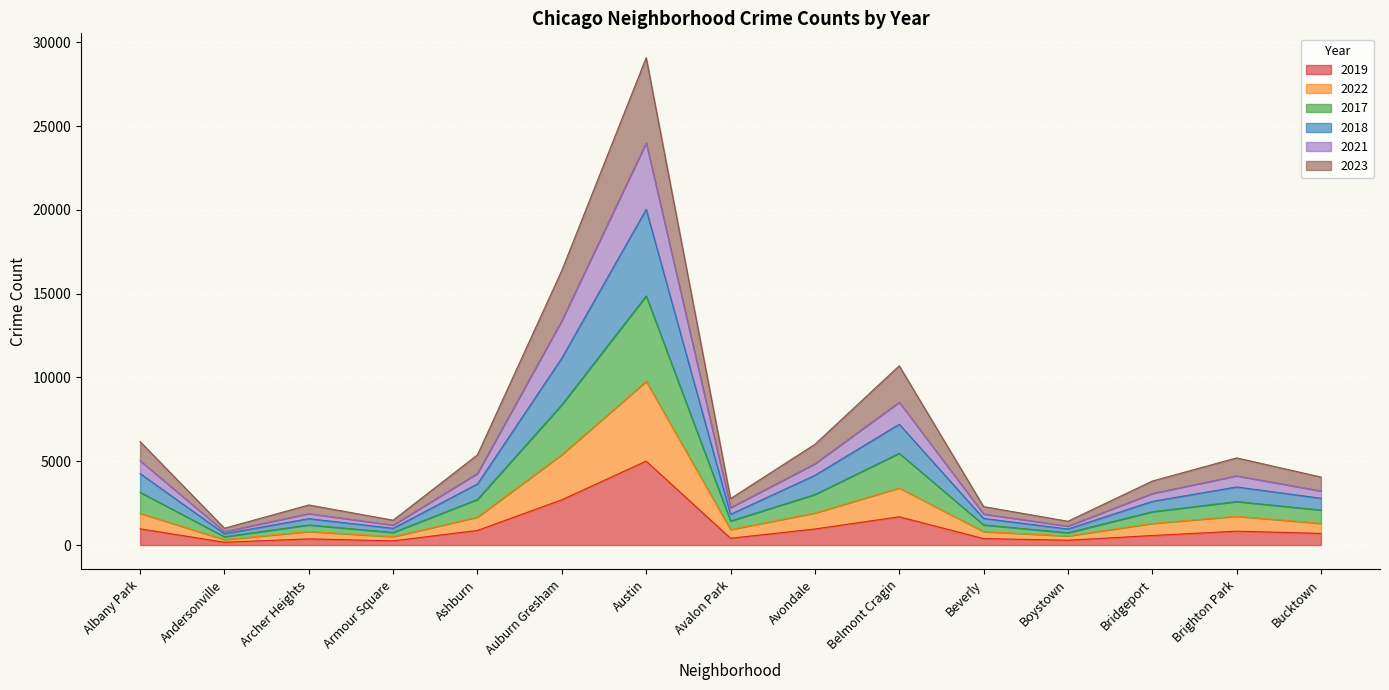

True or false: 2023 has a value of 910 at Armour Square.

False